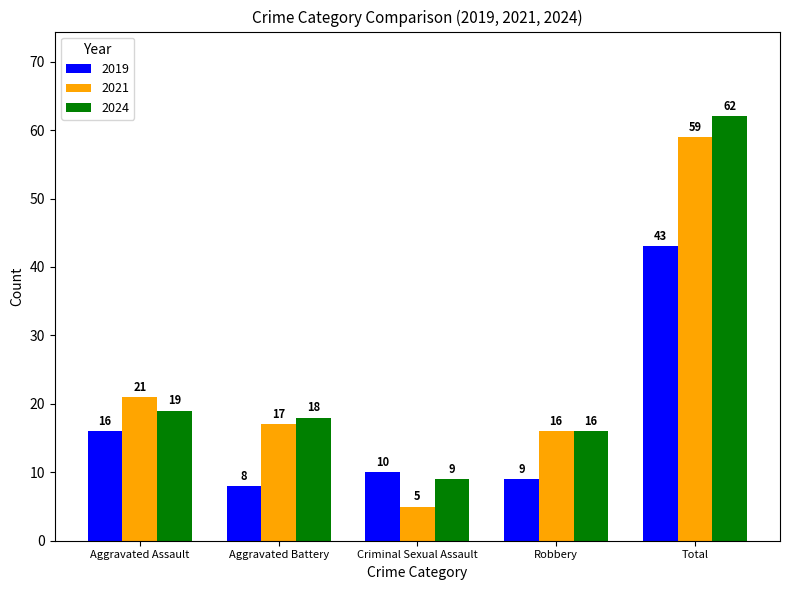

Is it true that 2024 equals 7 at Aggravated Assault?

False